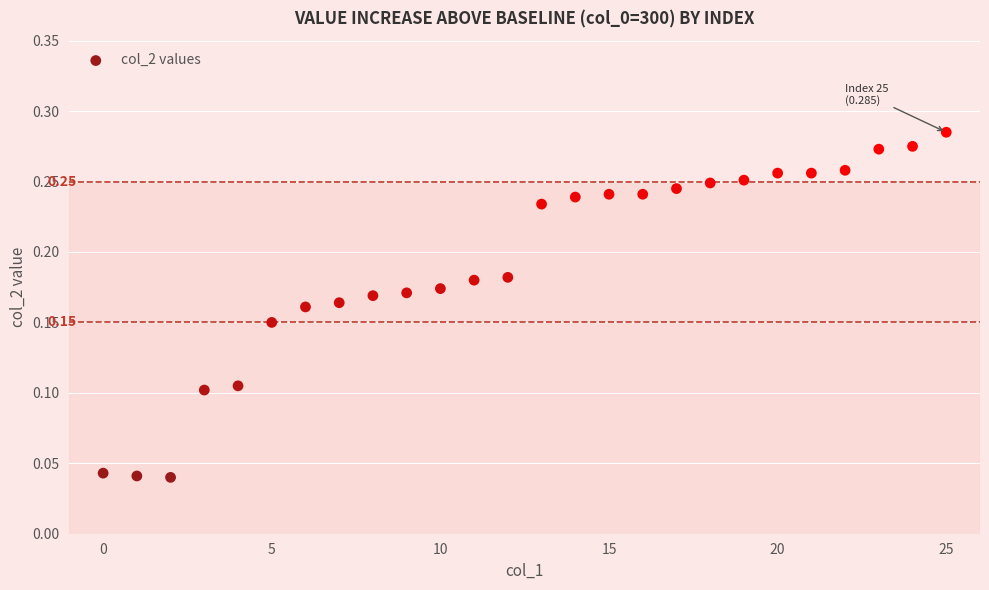

How many data points are displayed?

26